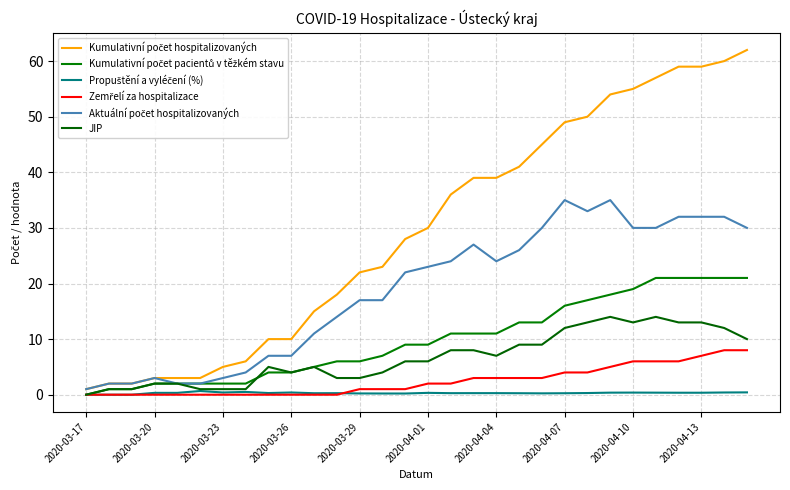

How many lines are shown in the chart?

6